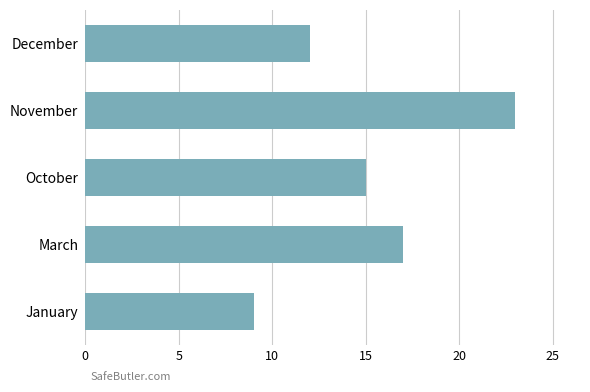

Rank the categories by value from lowest to highest.

January, December, October, March, November